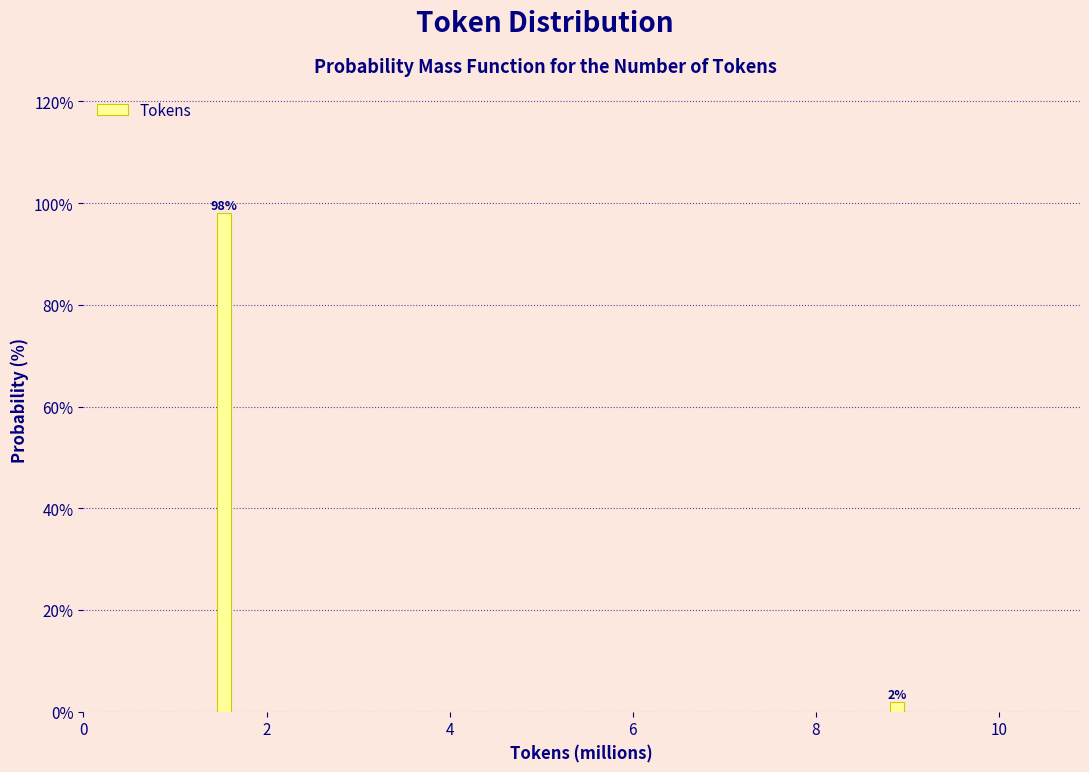

List the labels in order of value, smallest first.

8, 2